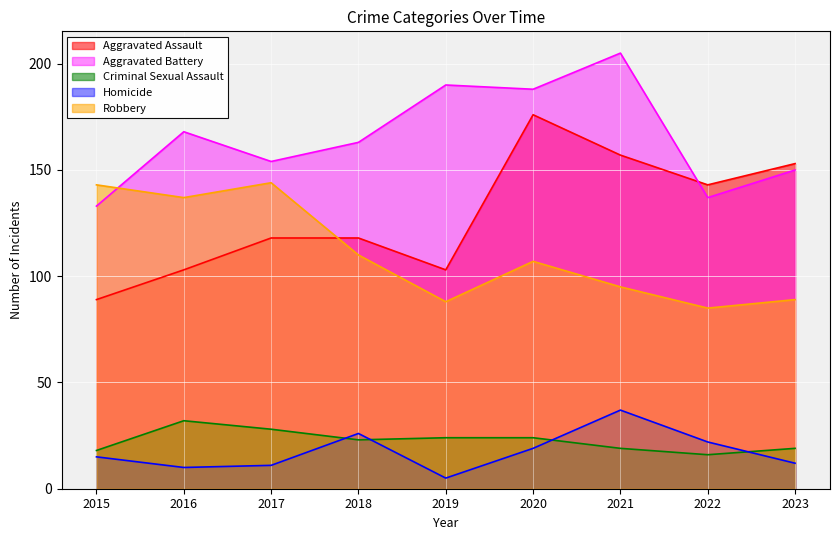

Where is Homicide nearest to the value 21?

2022